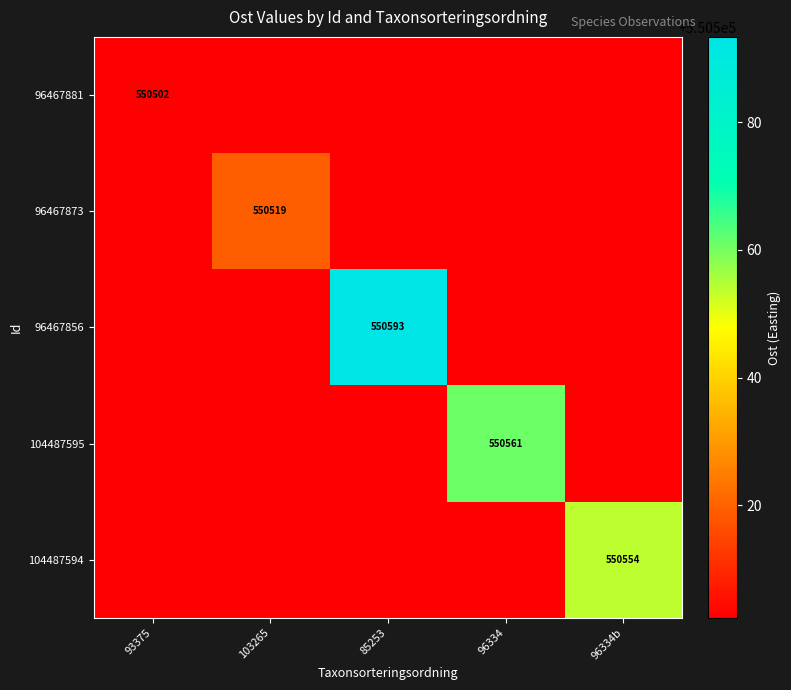

At 85253, list the series in order from smallest to largest.

96467881, 96467873, 104487595, 104487594, 96467856